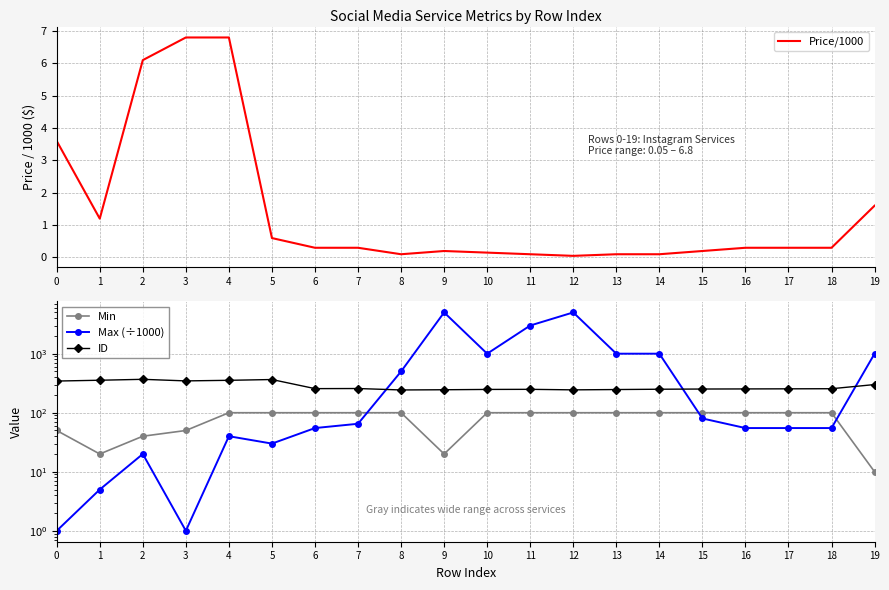

Is this an area chart (filled region under the line)?

No